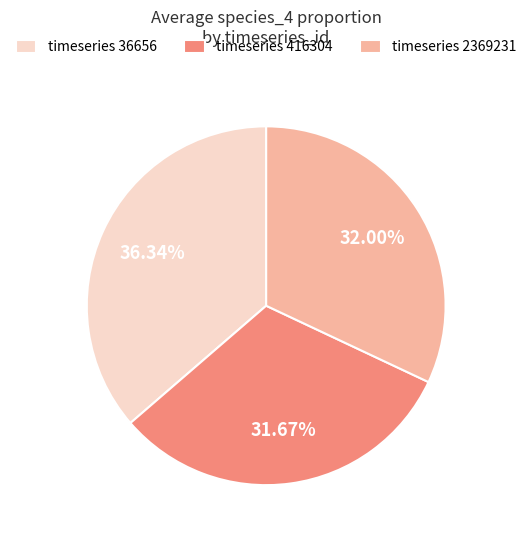

Combined, do timeseries 36656 and timeseries 416304 account for over 50%?

Yes